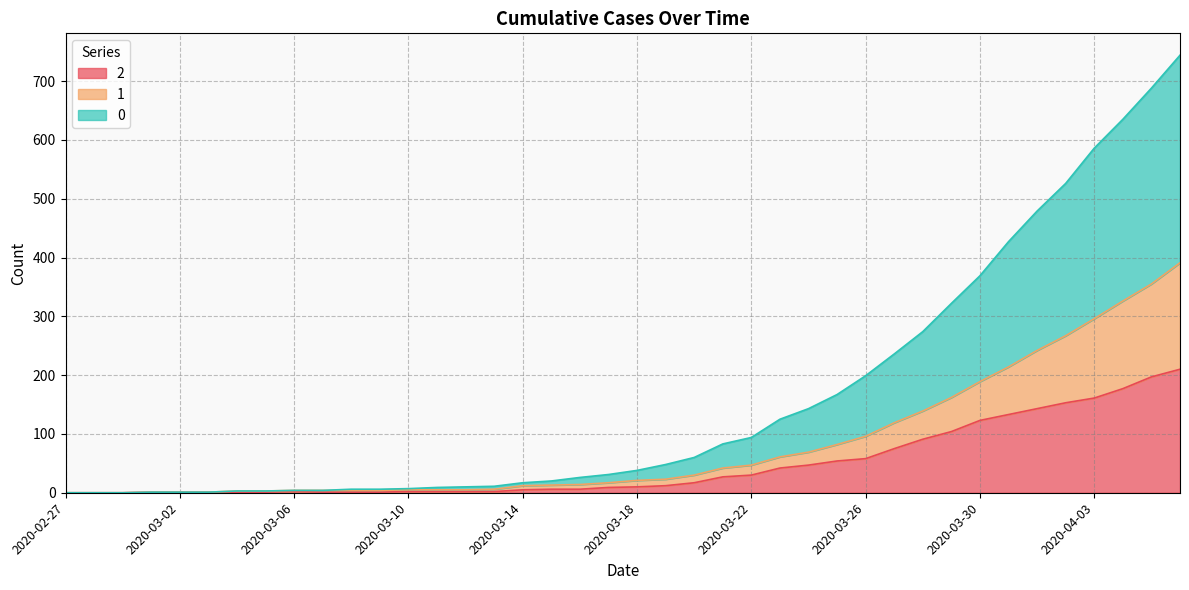

How many values in 0 are above zero?

37